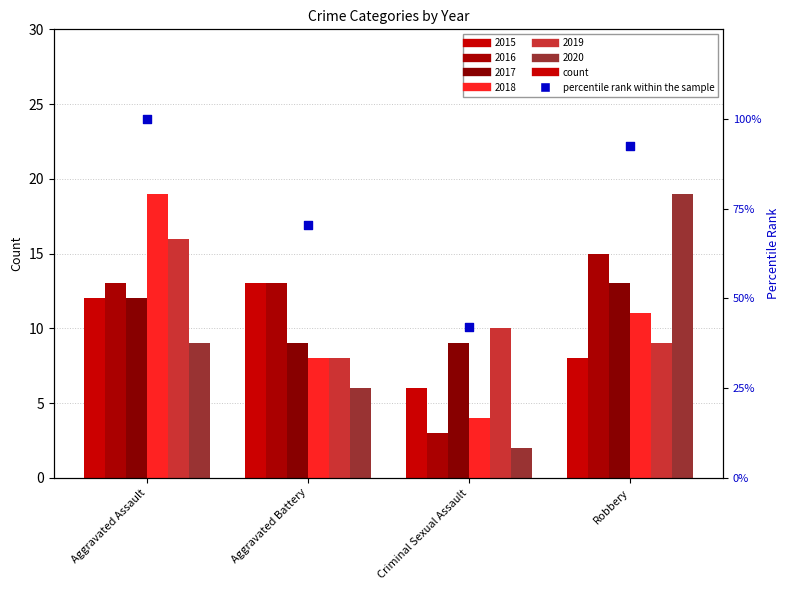

What is the change in value from Aggravated Assault to Robbery?

-7.4